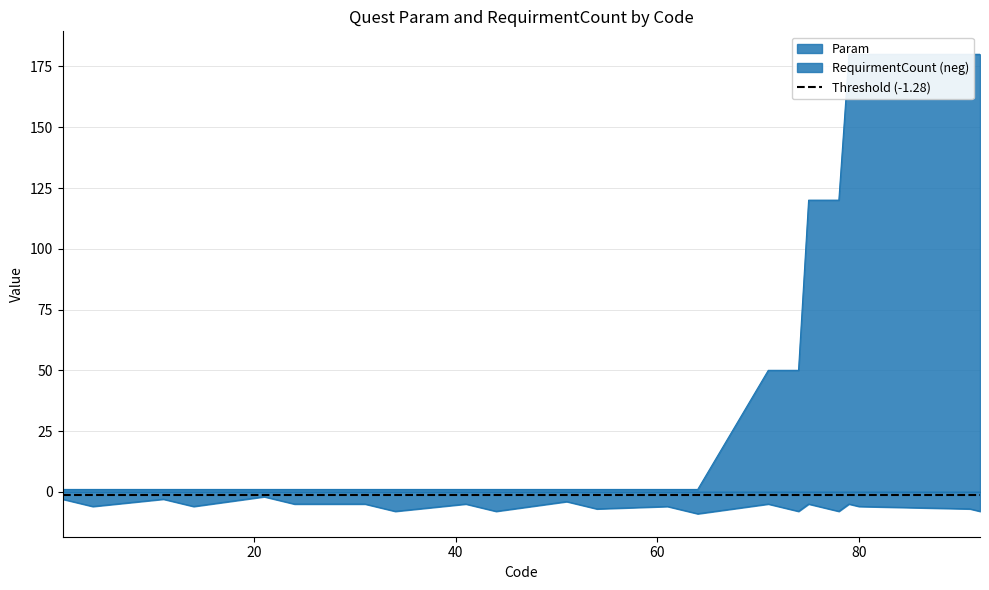

Reading left to right, transcribe all the data shown in this chart.

Param: 1=1	2=1	3=1	4=1	11=1	12=1	13=1	14=1	21=1	22=1	23=1	24=1	31=1	32=1	33=1	34=1	41=1	42=1	43=1	44=1	51=1	52=1	53=1	54=1	61=1	62=1	63=1	64=1	71=50	72=50	73=50	74=50	75=120	76=120	77=120	78=120	79=180	80=180	91=180	92=180
RequirmentCount: 1=-3	2=-4	3=-5	4=-6	11=-3	12=-4	13=-5	14=-6	21=-2	22=-3	23=-4	24=-5	31=-5	32=-6	33=-7	34=-8	41=-5	42=-6	43=-7	44=-8	51=-4	52=-5	53=-6	54=-7	61=-6	62=-7	63=-8	64=-9	71=-5	72=-6	73=-7	74=-8	75=-5	76=-6	77=-7	78=-8	79=-5	80=-6	91=-7	92=-8